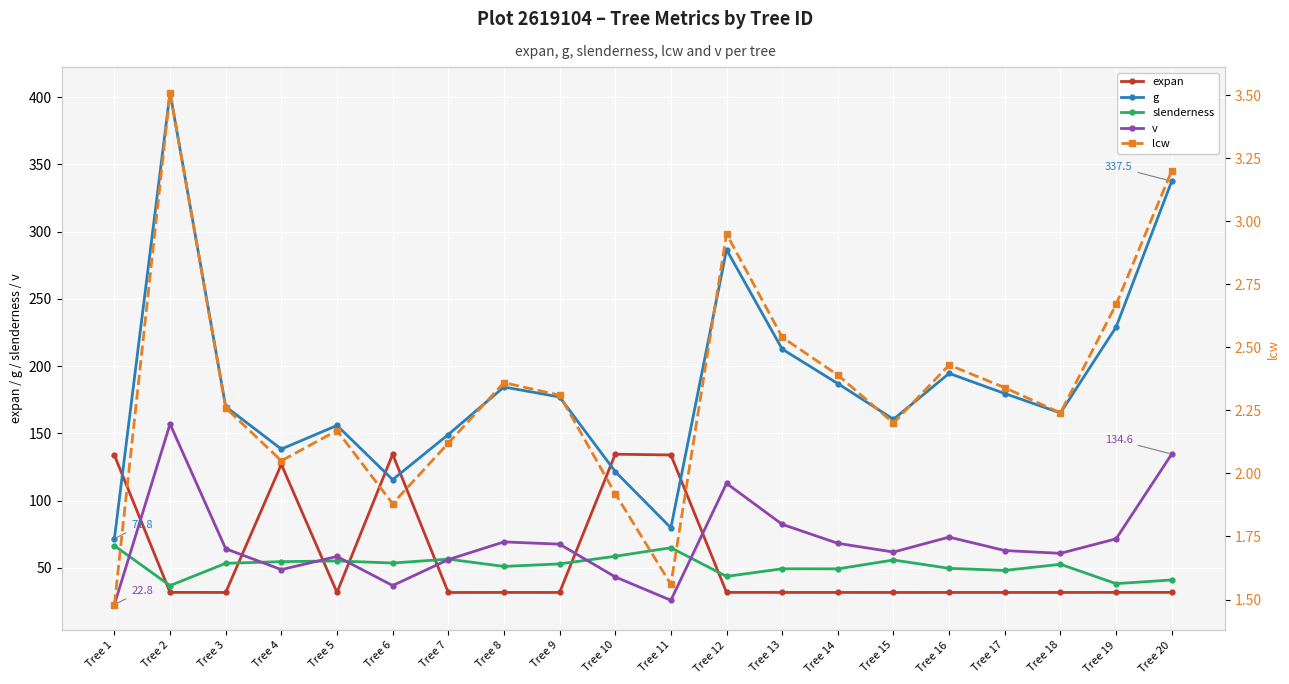

What are all the series names shown in the legend?

expan, g, slenderness, v, lcw